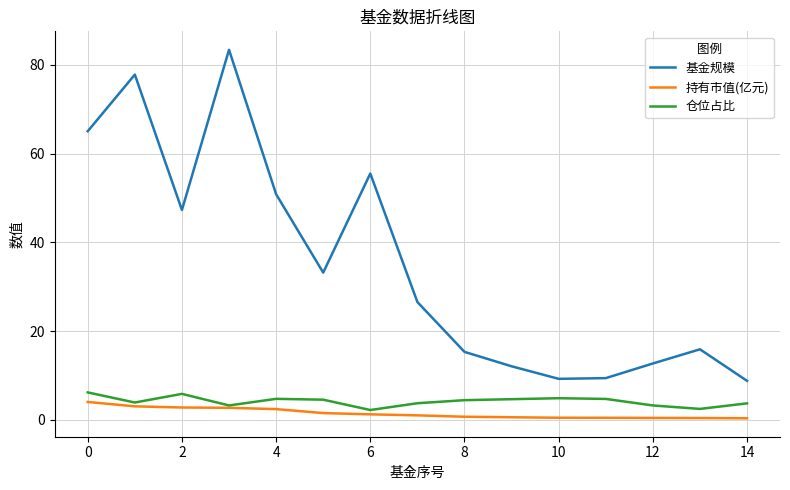

What is the minimum value shown in the chart?

0.3